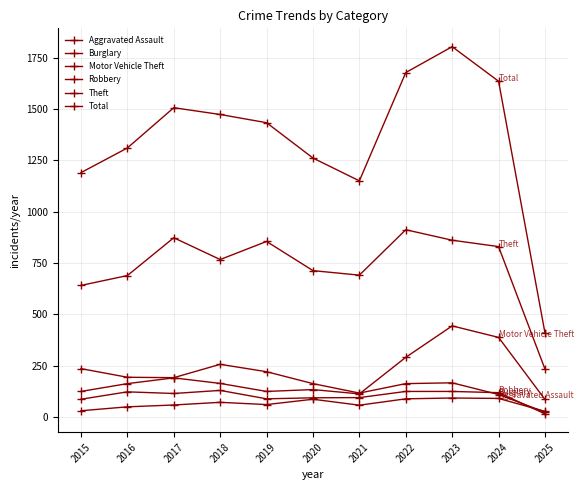

How many lines are shown in the chart?

6